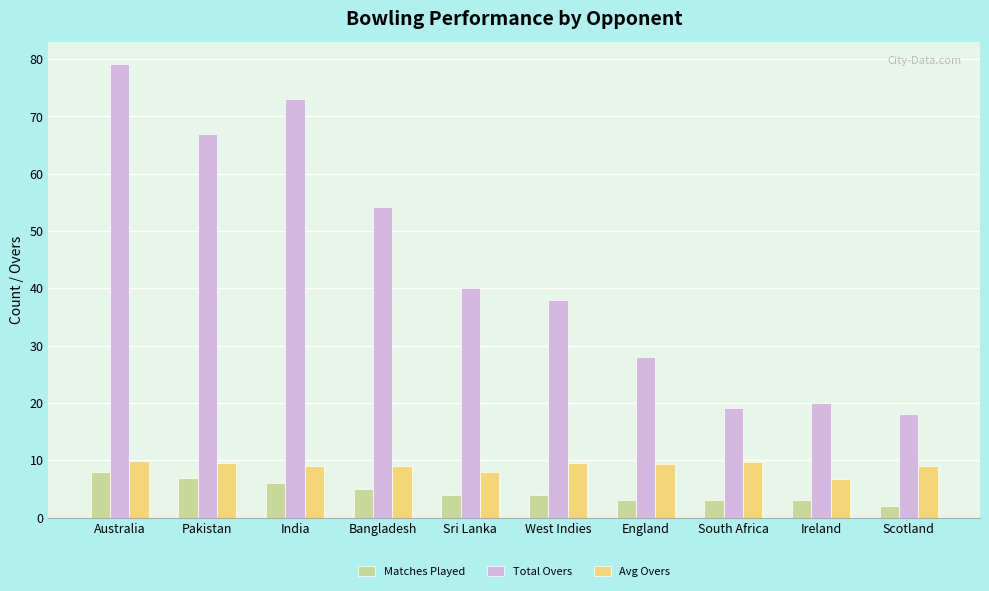

What is the value of the Matches Played bar at the 4th from the left?

5.0